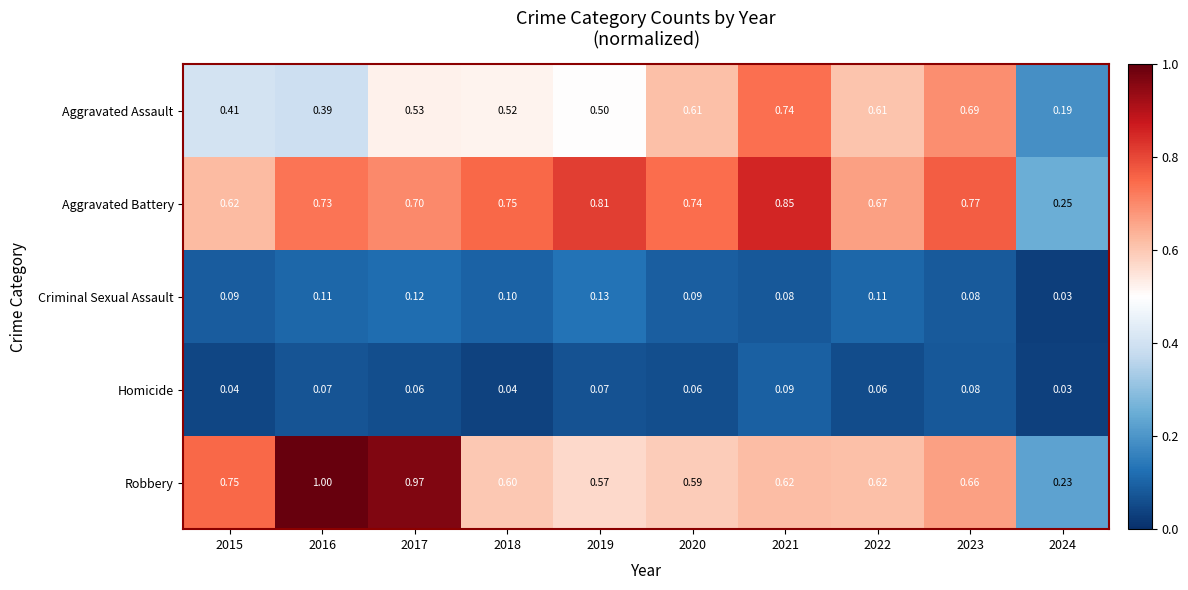

Between 2016 and 2018, which series saw the biggest shift?

Robbery